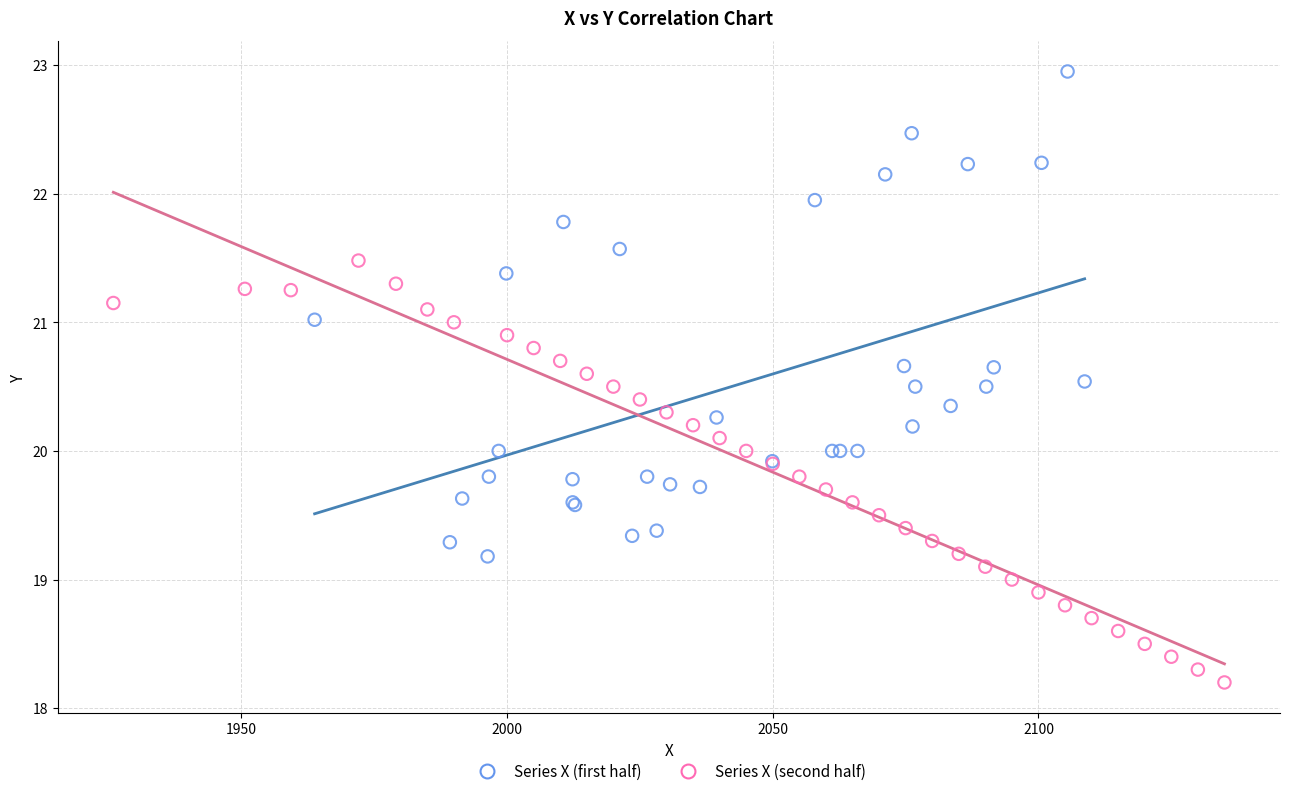

Which series has the widest spread of Y values?

Series X (first half)